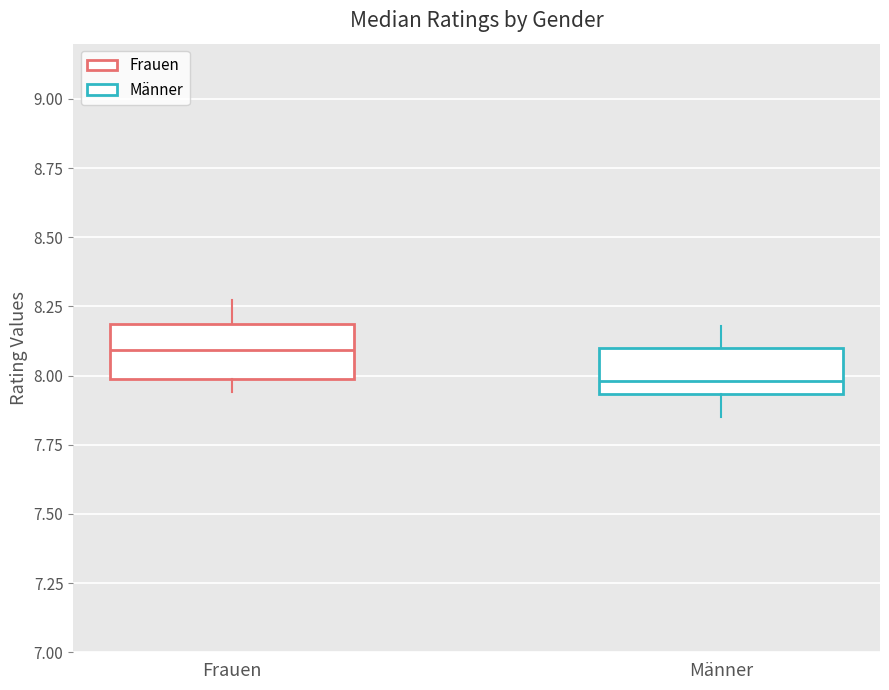

Reading left to right, read every box against the y-axis: the position of its median line, the range the box covers, and the ends of its whiskers. The values are not printed on the chart, so give them approximately, as read against the axis.

Frauen: median 8.10, box 8.00 to 8.20, whiskers 7.95 to 8.25
Männer: median 8.00, box 7.95 to 8.10, whiskers 7.85 to 8.20